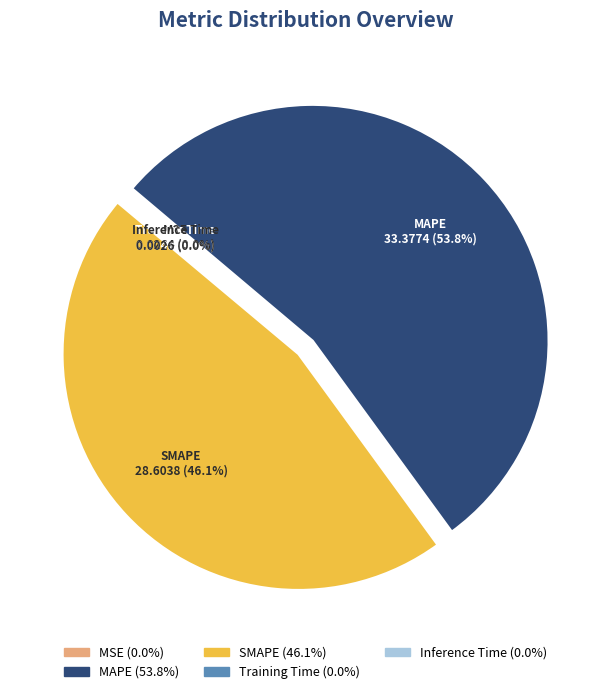

Is the sum of SMAPE (46.1%) and MAPE (53.8%) greater than half?

Yes